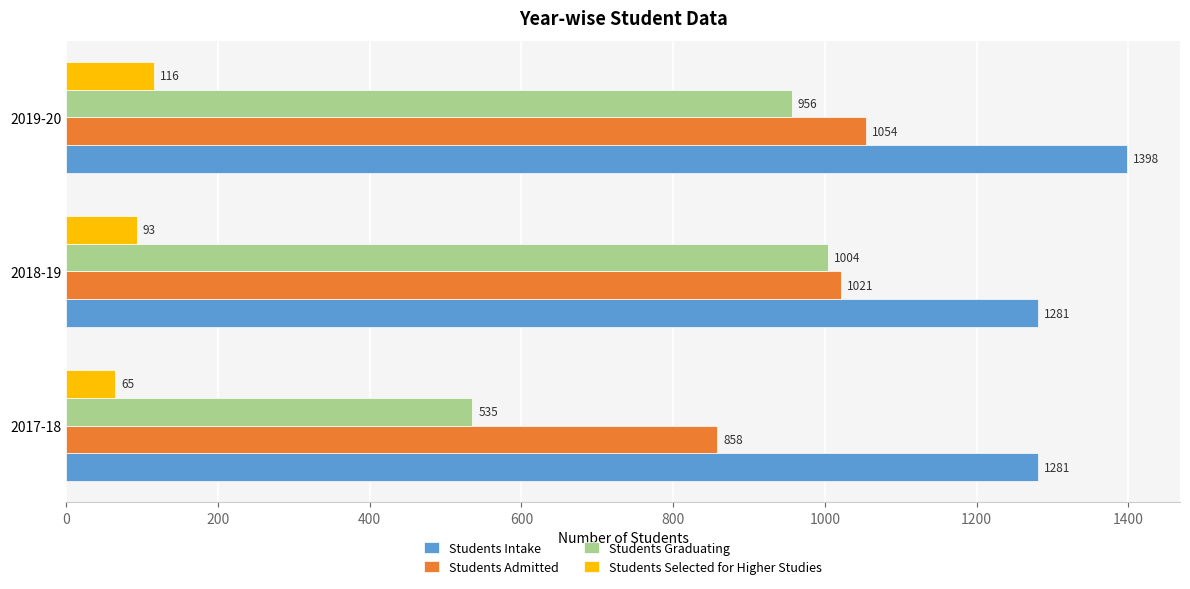

Between 2017-18 and 2019-20, which series saw the biggest shift?

Students Graduating